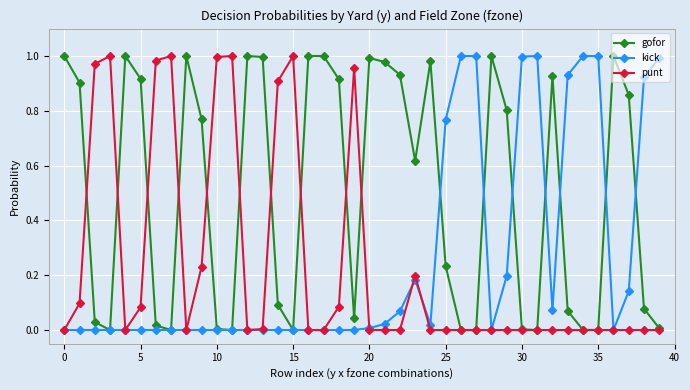

Which series has the largest total across all categories?

gofor